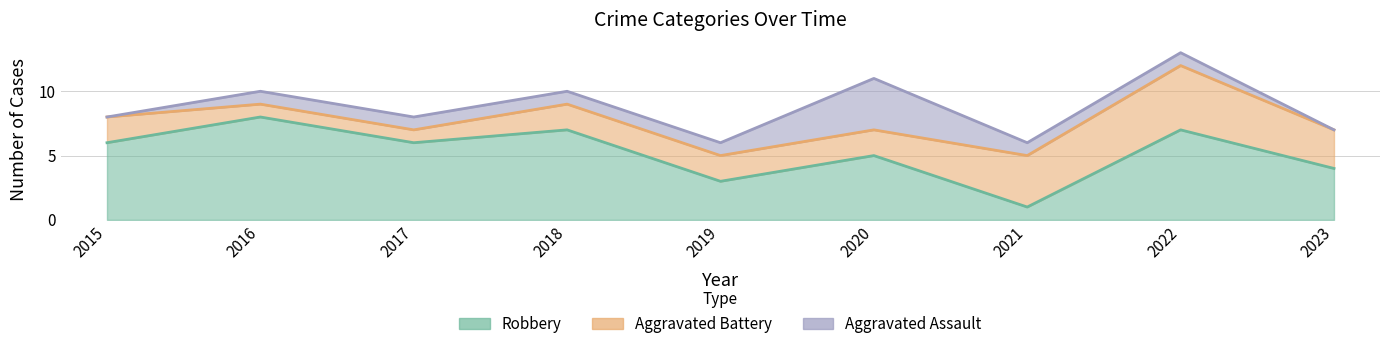

How many series are shown in this chart?

3